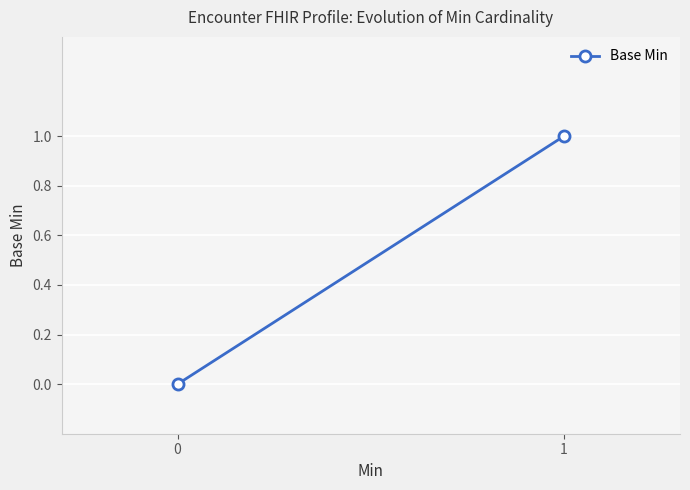

Count the values in the range 0 to 1.

2